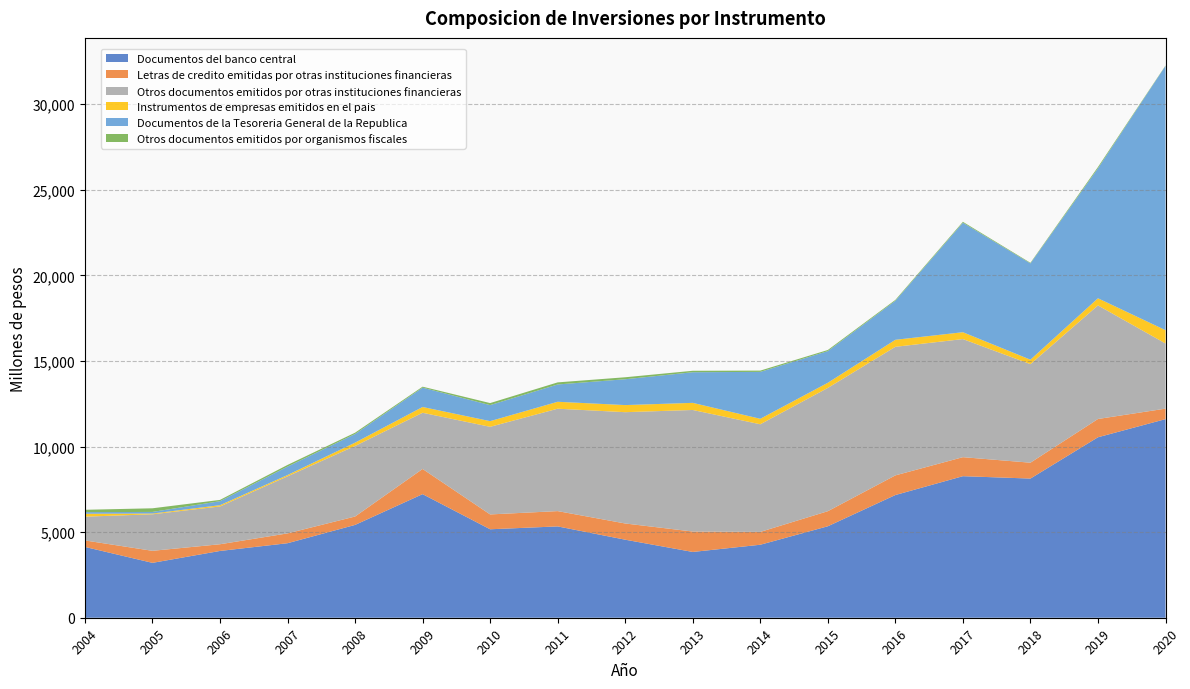

Reading right to left, transcribe all the data shown in this chart.

Documentos del banco central: 11602	10543	8130	8269	7168	5343	4264	3843	4559	5335	5168	7220	5422	4353	3901	3206	4137
Letras de credito emitidas por otras instituciones financieras: 613	1068	927	1111	1148	881	750	1193	947	894	867	1471	491	574	392	703	379
Otros documentos emitidos por otras instituciones financieras: 3806	6635	5757	6899	7511	7201	6288	7101	6502	5982	5118	3283	4120	3334	2208	2134	1389
Instrumentos de empresas emitidos en el pais: 777	417	261	401	410	301	320	416	415	405	332	338	195	75	74	44	170
Documentos de la Tesoreria General de la Republica: 15444	7592	5624	6397	2280	1850	2741	1789	1510	1011	936	1129	504	493	232	94	94
Otros documentos emitidos por organismos fiscales: 19	76	36	53	51	65	74	85	115	122	119	57	77	97	76	212	137